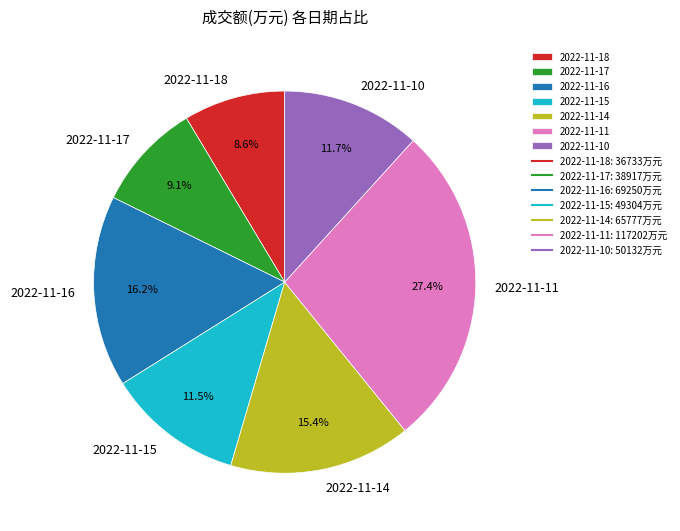

Is 2022-11-17 the majority of the pie?

No